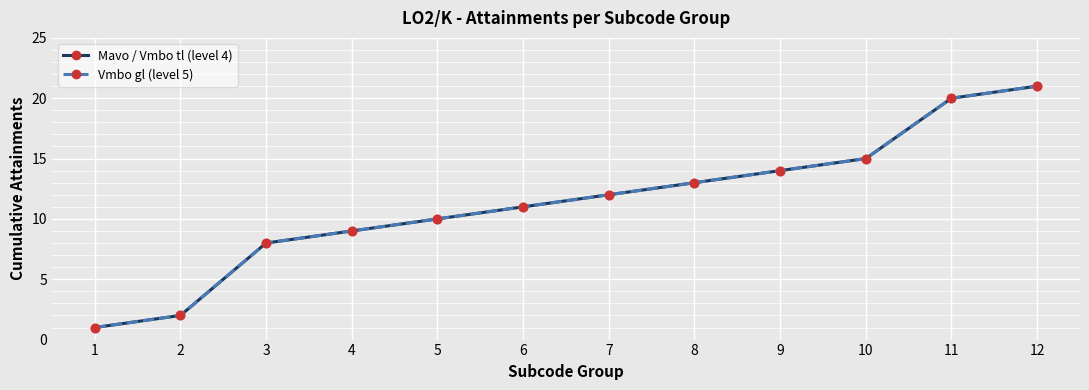

True or false: Mavo / Vmbo tl (level 4) has more than 1 points higher than both neighbors.

False